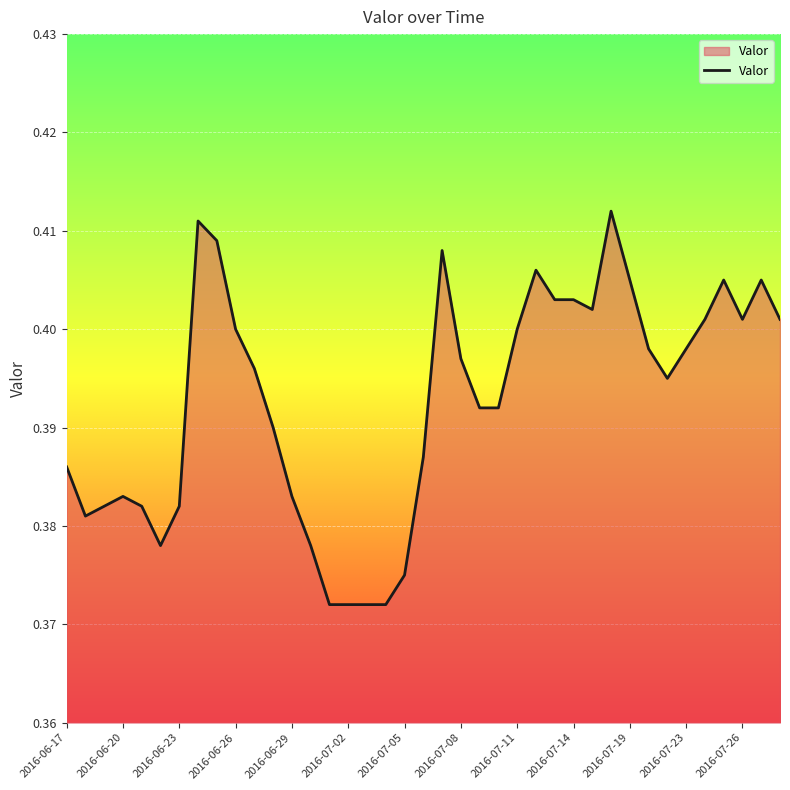

How many lines are shown in the chart?

1